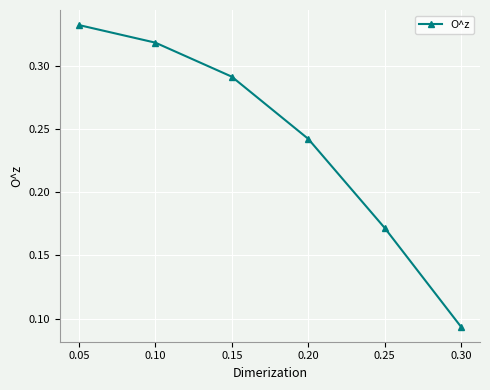

What is the sum of the values at 0.15 and 0.05?

0.6